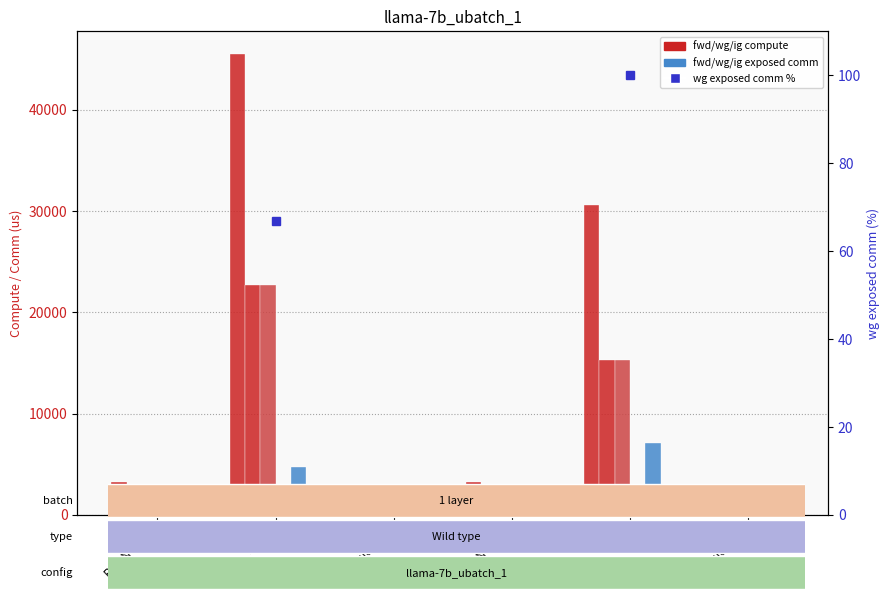

What is the total value across all series at Residual2?

1167.6